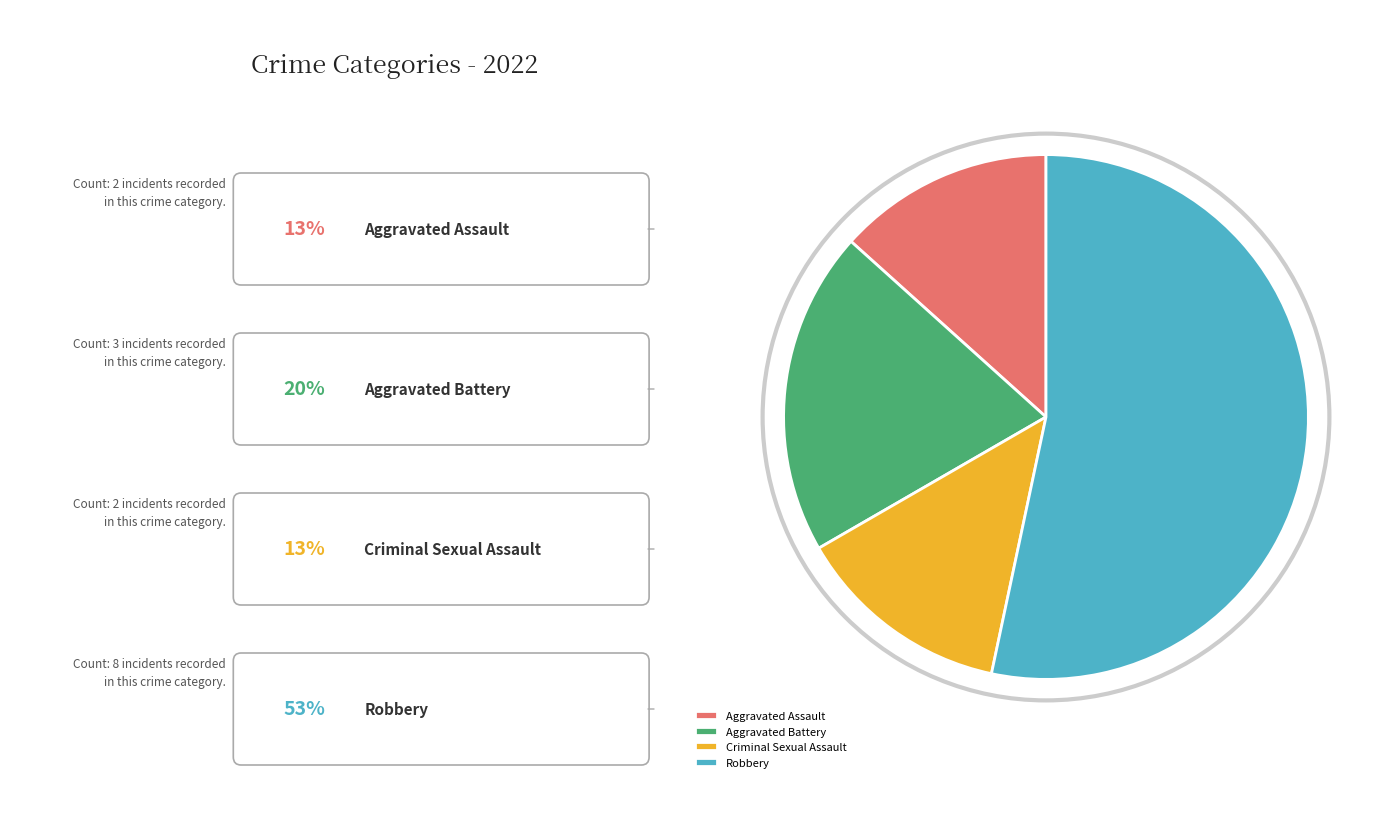

True or false: Robbery accounts for 53% of the total.

True